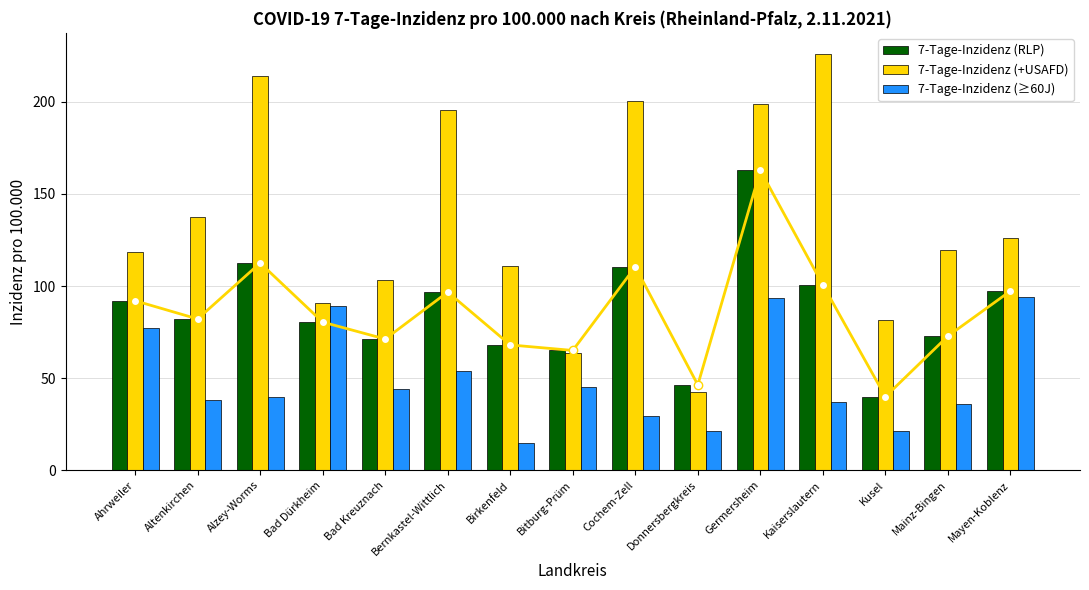

What is the lowest value of the 7-Tage-Inzidenz (RLP) series?

39.9